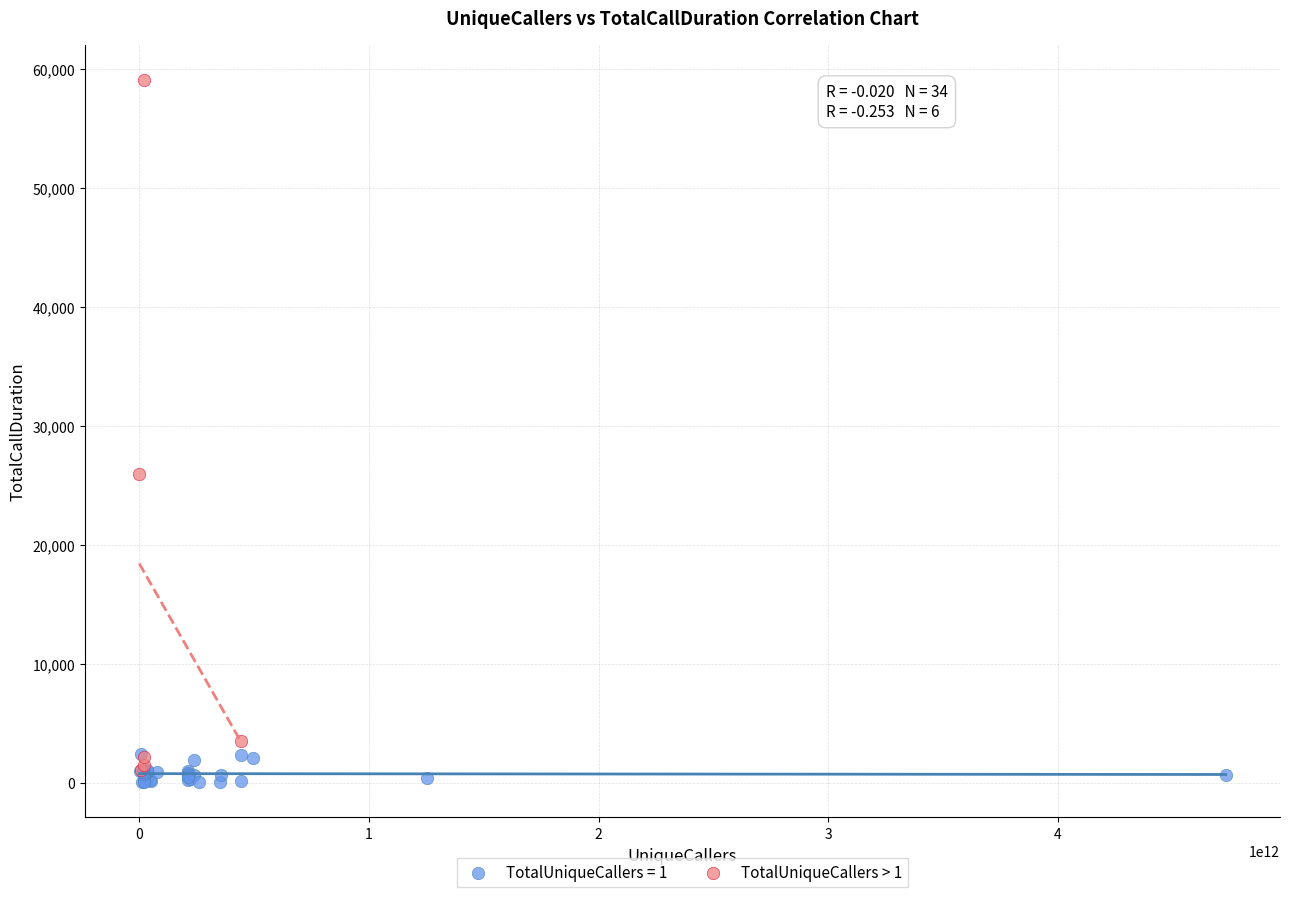

Which series has the widest spread of Y values?

TotalUniqueCallers > 1